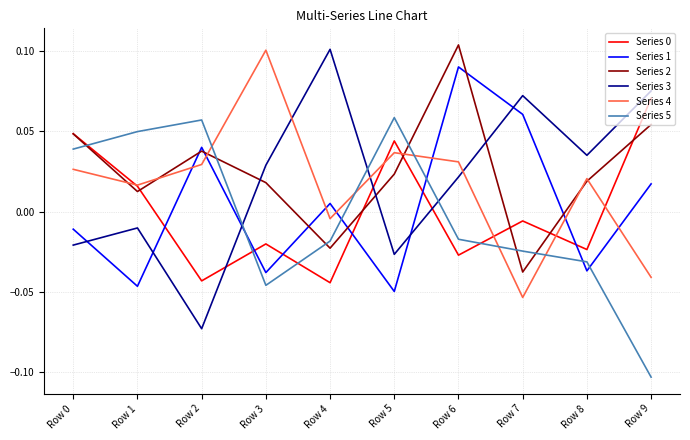

True or false: Series 2 has a value of -0.1 at Row 7.

False